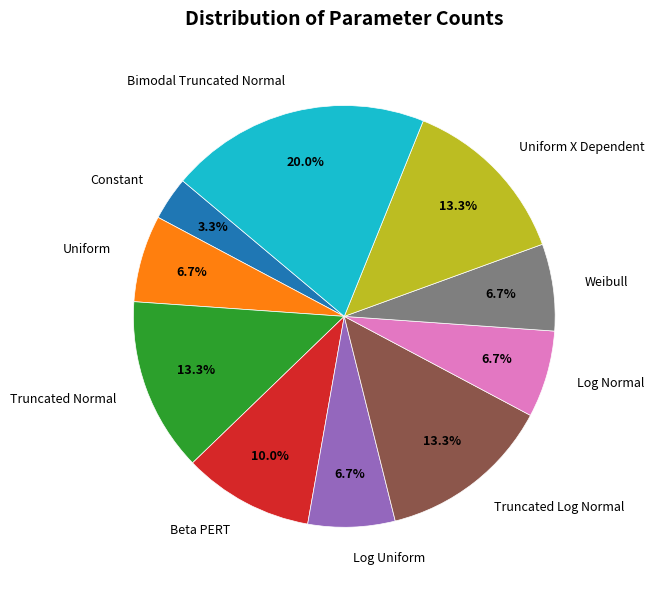

Is it true that Truncated Log Normal is 13% of the pie?

True